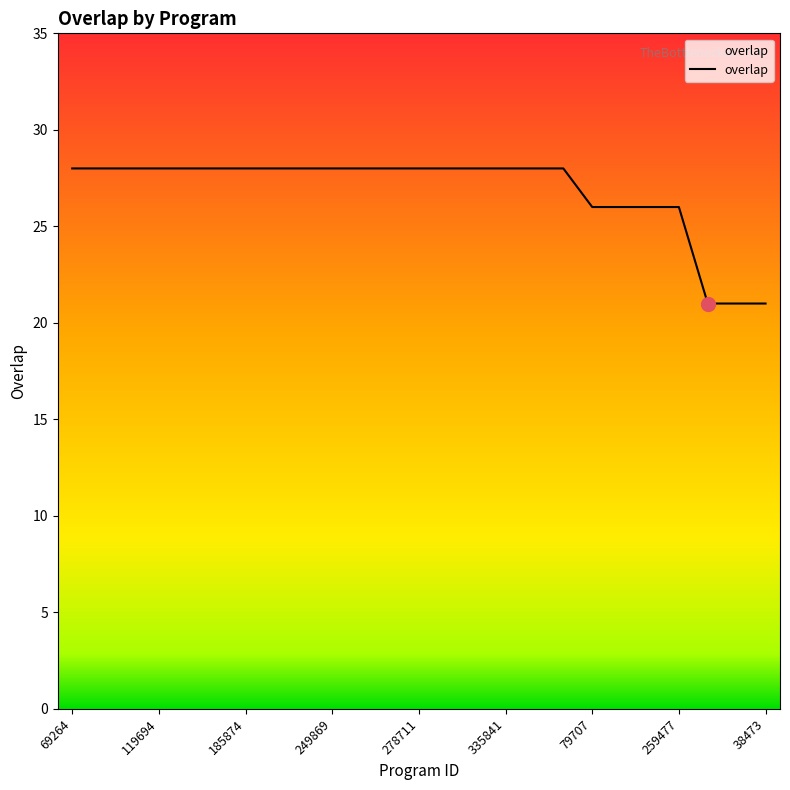

Reading left to right, transcribe all the data shown in this chart.

28	28	28	28	28	28	28	28	28	28	28	28	28	28	28	28	28	28	26	26	26	26	21	21	21